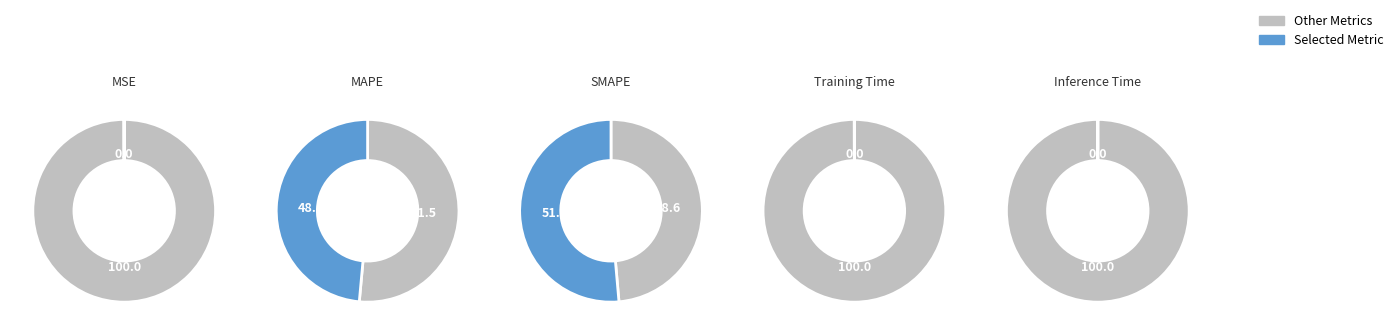

Is there a majority slice in this chart?

Yes